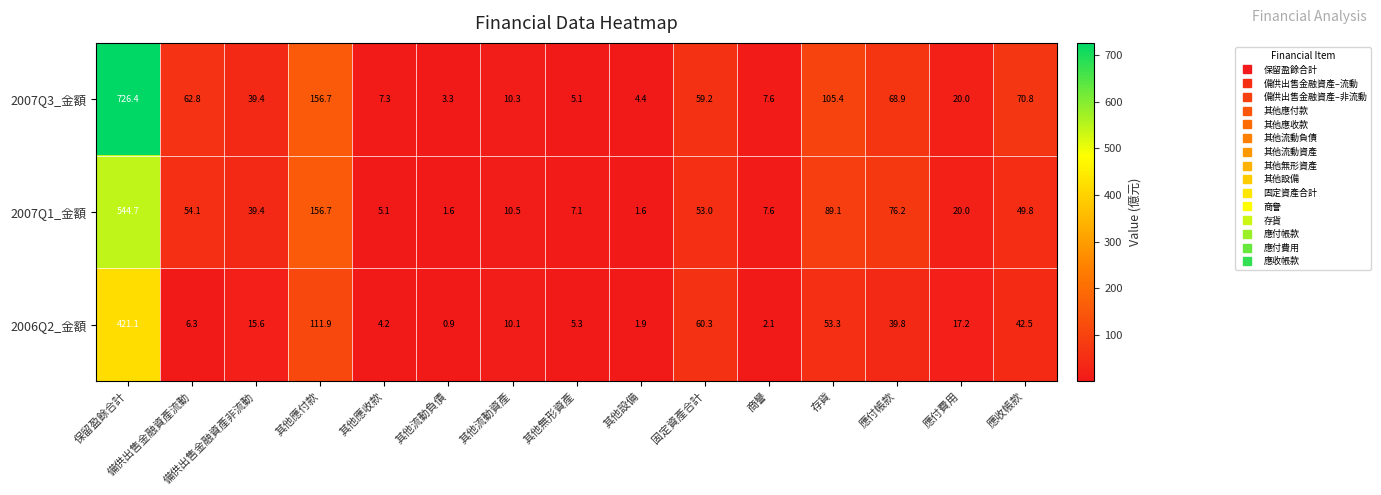

True or false: 2007Q3_金額 has a value of 3.3 at 其他流動負債.

True